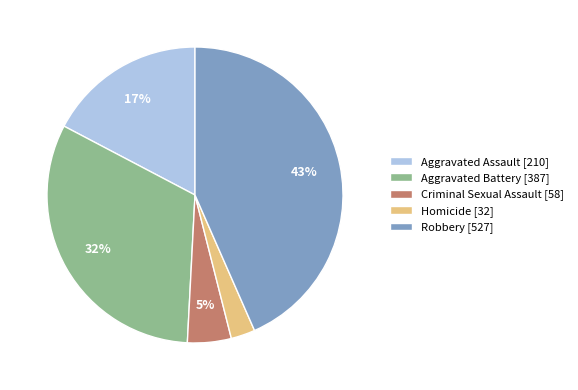

How many slices are in this pie chart?

5